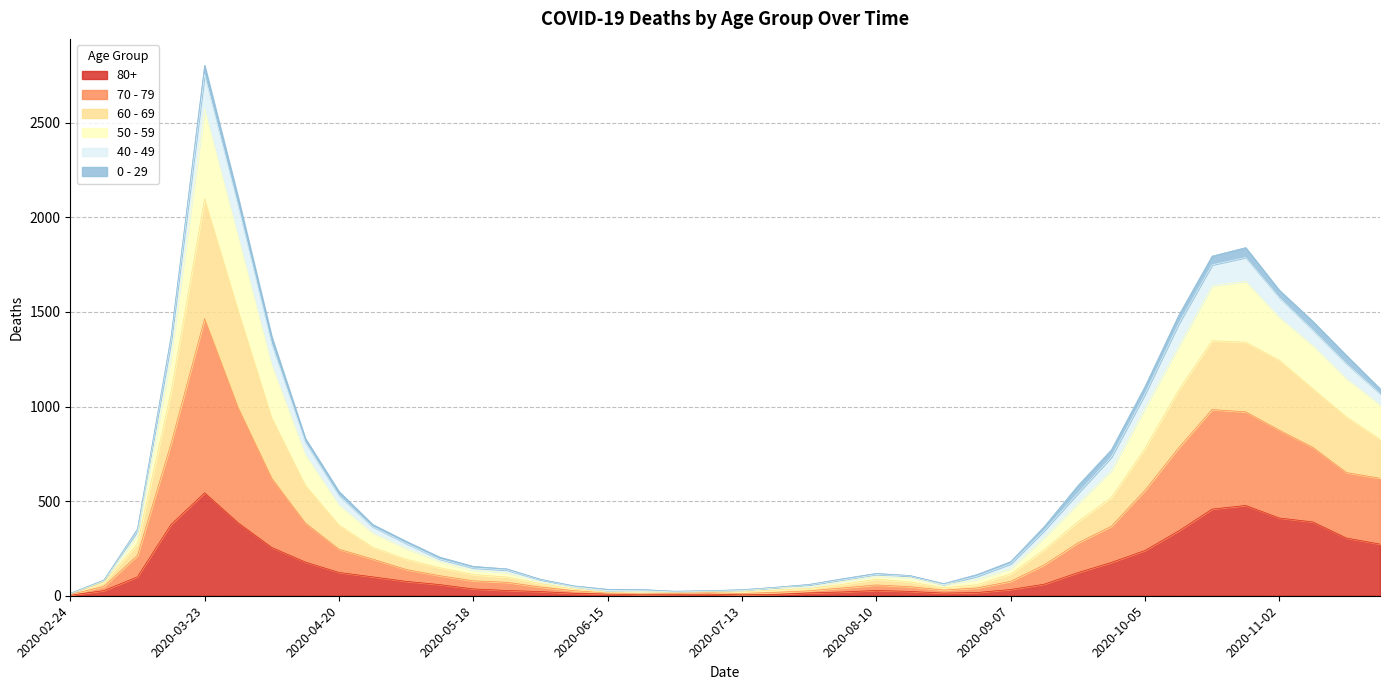

True or false: 60 - 69 and 50 - 59 cross at least once.

False